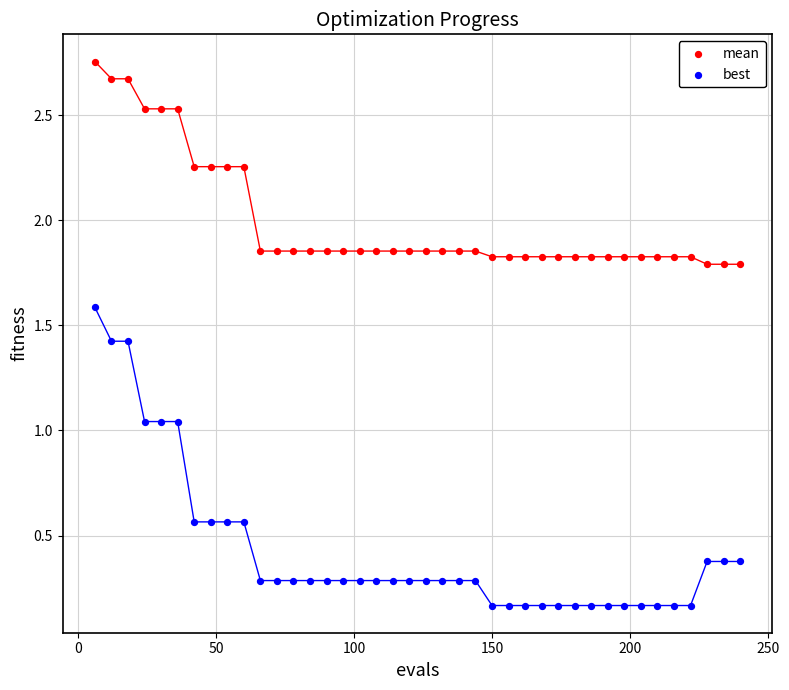

Which series has the widest spread of Y values?

best